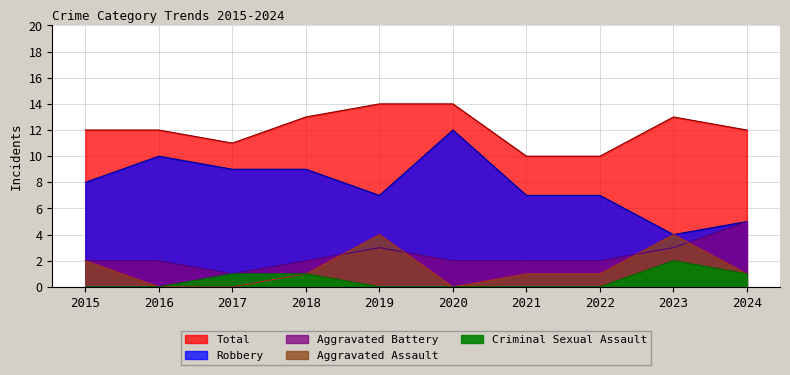

Reading right to left, transcribe all the data shown in this chart.

Aggravated Assault: 1	4	1	1	0	4	1	0	0	2
Aggravated Battery: 5	3	2	2	2	3	2	1	2	2
Criminal Sexual Assault: 1	2	0	0	0	0	1	1	0	0
Robbery: 5	4	7	7	12	7	9	9	10	8
Total: 12	13	10	10	14	14	13	11	12	12